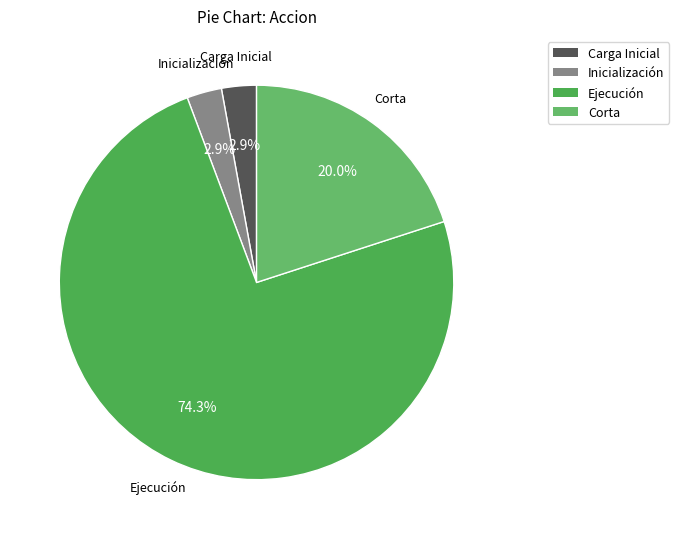

Do Ejecución and Corta together represent more than half of the pie?

Yes